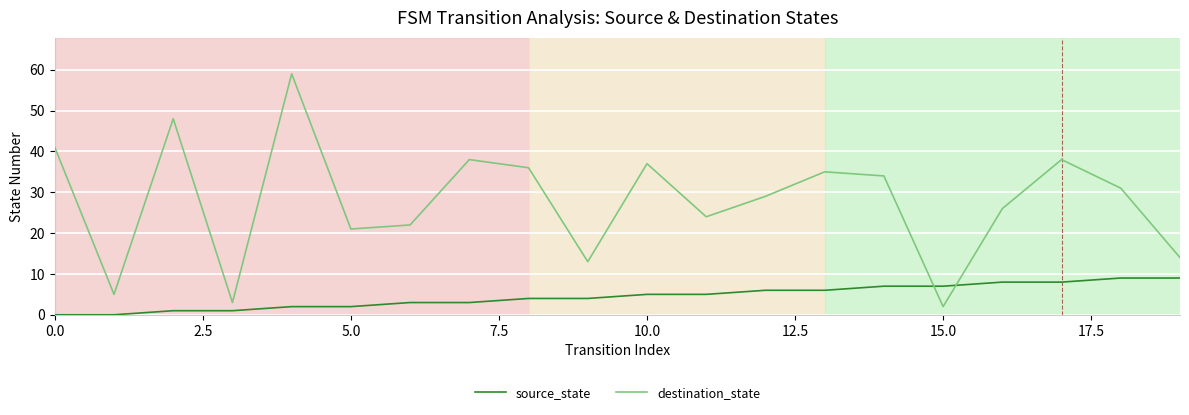

Which series has the largest total across all categories?

destination_state